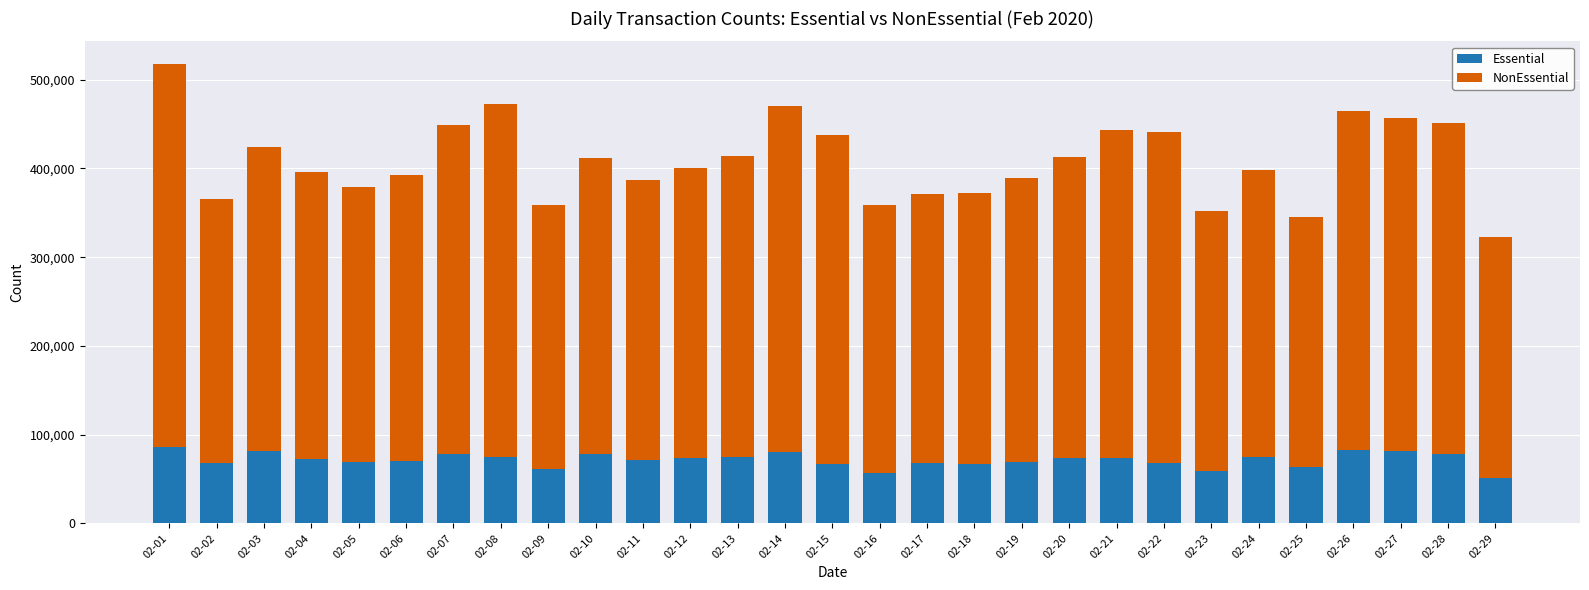

How many bars are there in total?

29